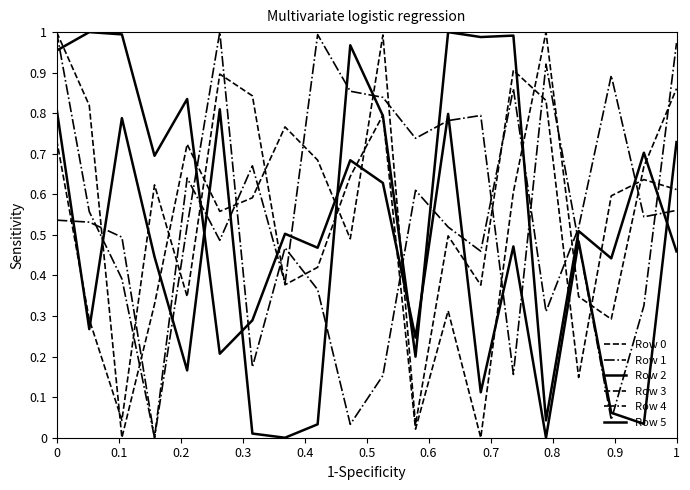

Is this an area chart (filled region under the line)?

No